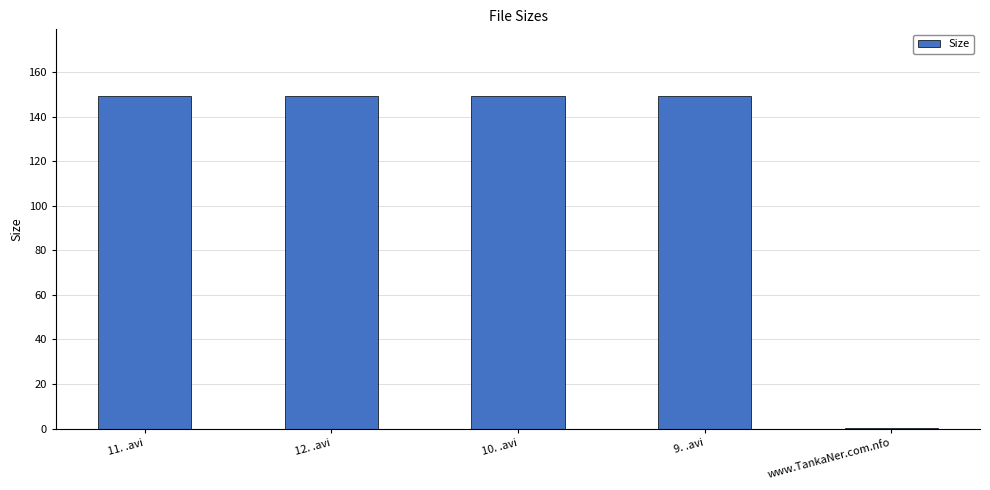

Approximately how many times larger is the value at 11. .avi compared to 9. .avi?

1.0